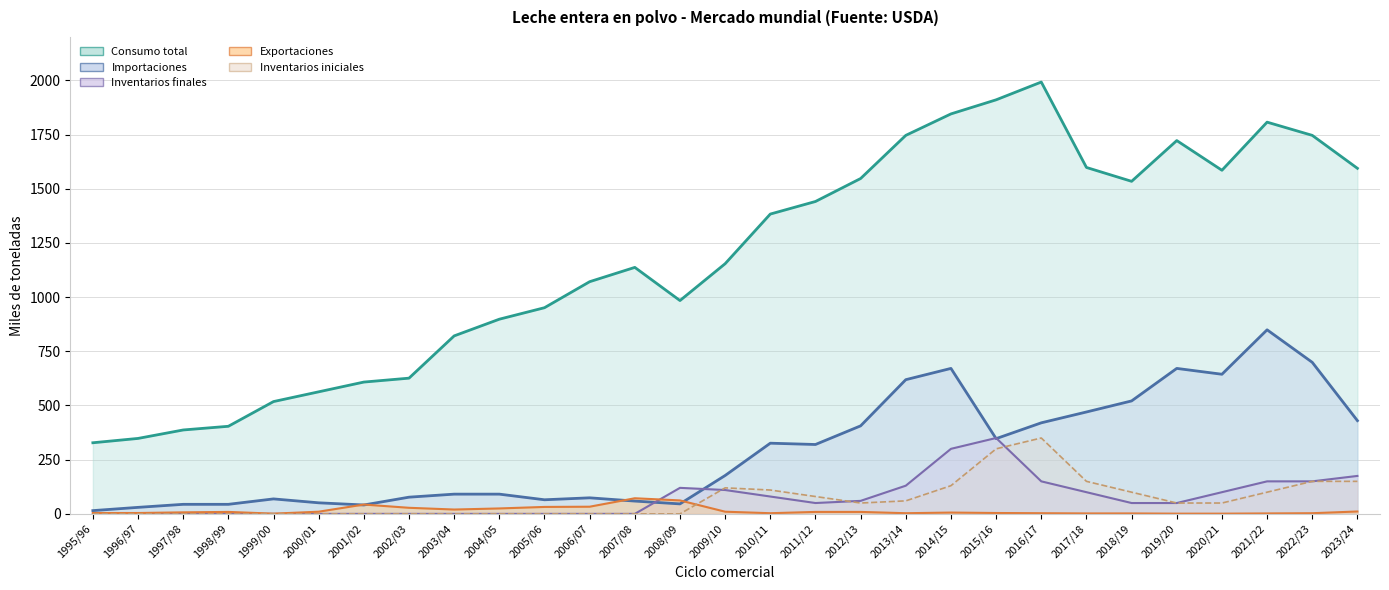

Reading left to right, list all the values displayed in this chart.

Consumo total (línea): 1995/96=328	1996/97=348	1997/98=387	1998/99=404	1999/00=518	2000/01=563	2001/02=608	2002/03=626	2003/04=821	2004/05=898	2005/06=951	2006/07=1071	2007/08=1137	2008/09=984	2009/10=1154	2010/11=1383	2011/12=1441	2012/13=1547	2013/14=1746	2014/15=1845	2015/16=1910	2016/17=1992	2017/18=1598	2018/19=1534	2019/20=1722	2020/21=1585	2021/22=1807	2022/23=1746	2023/24=1594
Importaciones (línea): 1995/96=15	1996/97=30	1997/98=44	1998/99=44	1999/00=69	2000/01=51	2001/02=41	2002/03=77	2003/04=91	2004/05=91	2005/06=65	2006/07=74	2007/08=59	2008/09=46	2009/10=177	2010/11=326	2011/12=320	2012/13=406	2013/14=619	2014/15=671	2015/16=347	2016/17=420	2017/18=470	2018/19=521	2019/20=671	2020/21=644	2021/22=849	2022/23=699	2023/24=430
Inventarios finales (línea): 1995/96=0	1996/97=0	1997/98=0	1998/99=0	1999/00=0	2000/01=0	2001/02=0	2002/03=0	2003/04=0	2004/05=0	2005/06=0	2006/07=0	2007/08=0	2008/09=120	2009/10=110	2010/11=80	2011/12=50	2012/13=60	2013/14=130	2014/15=300	2015/16=350	2016/17=150	2017/18=100	2018/19=50	2019/20=50	2020/21=100	2021/22=150	2022/23=150	2023/24=175
Exportaciones (línea): 1995/96=4	1996/97=4	1997/98=7	1998/99=9	1999/00=1	2000/01=10	2001/02=43	2002/03=28	2003/04=20	2004/05=25	2005/06=32	2006/07=33	2007/08=72	2008/09=62	2009/10=10	2010/11=3	2011/12=9	2012/13=9	2013/14=3	2014/15=6	2015/16=4	2016/17=3	2017/18=2	2018/19=2	2019/20=1	2020/21=1	2021/22=2	2022/23=3	2023/24=11
Inventarios iniciales (línea): 1995/96=0	1996/97=0	1997/98=0	1998/99=0	1999/00=0	2000/01=0	2001/02=0	2002/03=0	2003/04=0	2004/05=0	2005/06=0	2006/07=0	2007/08=0	2008/09=0	2009/10=120	2010/11=110	2011/12=80	2012/13=50	2013/14=60	2014/15=130	2015/16=300	2016/17=350	2017/18=150	2018/19=100	2019/20=50	2020/21=50	2021/22=100	2022/23=150	2023/24=150